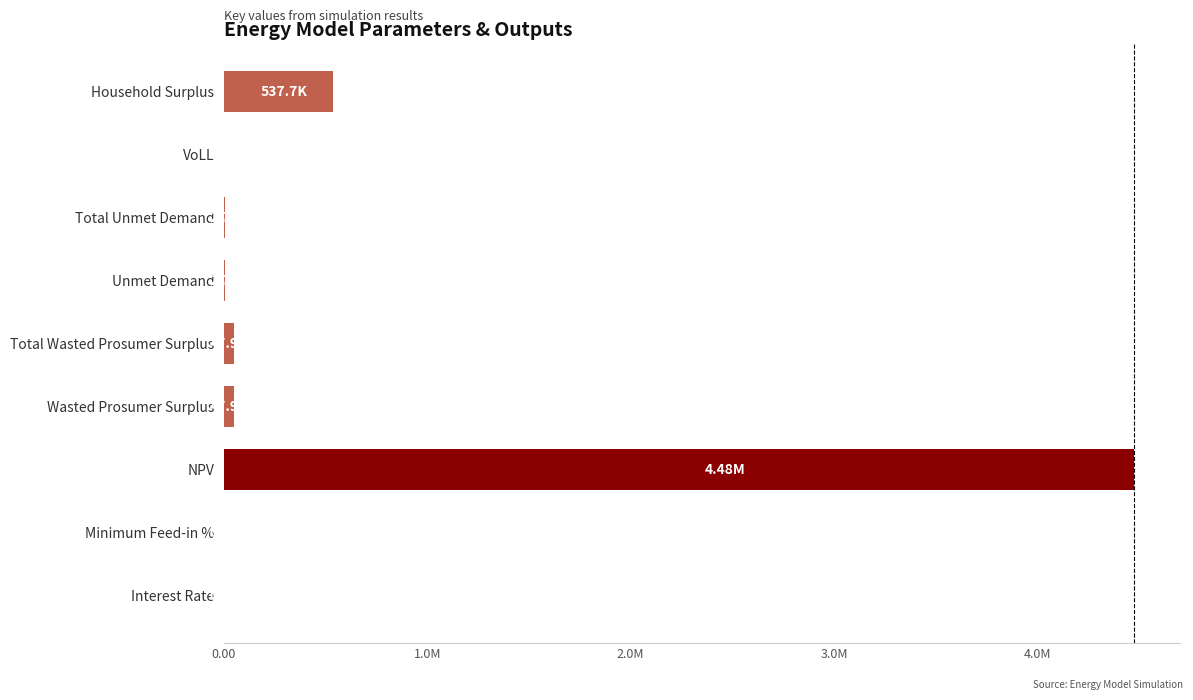

What is the difference between the maximum and minimum values?

4477577.6